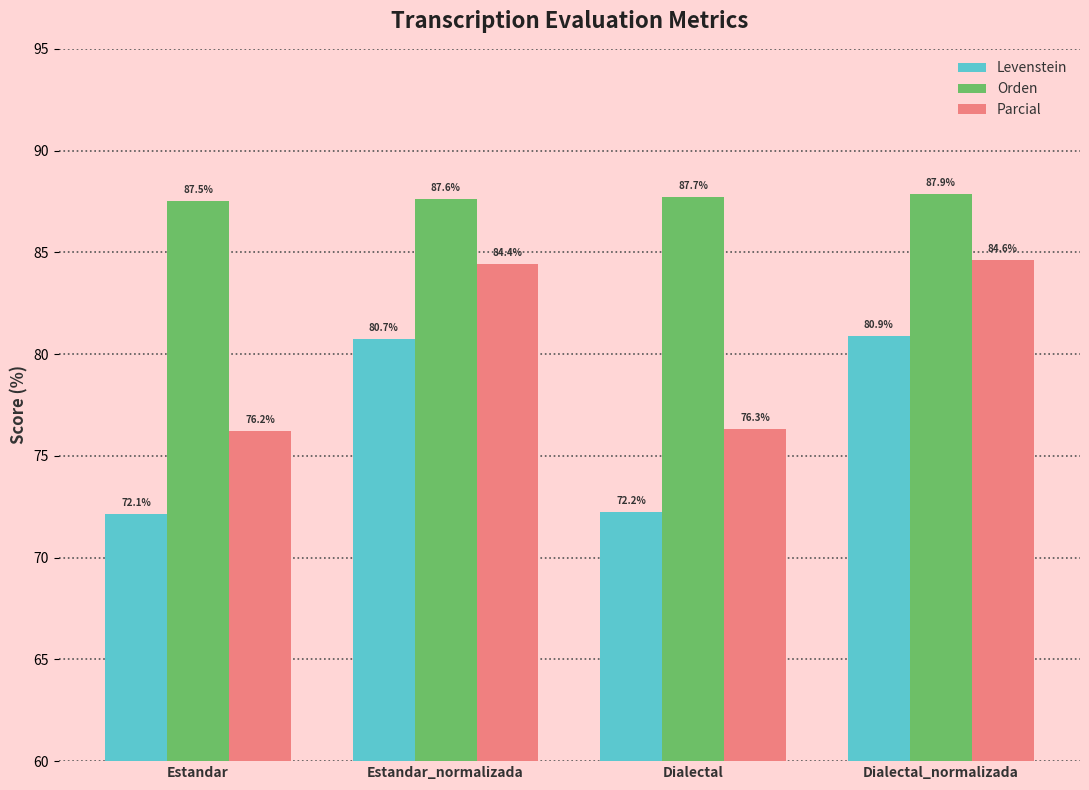

What is the sum of the Levenstein values at Dialectal_normalizada and Estandar_normalizada?

161.6